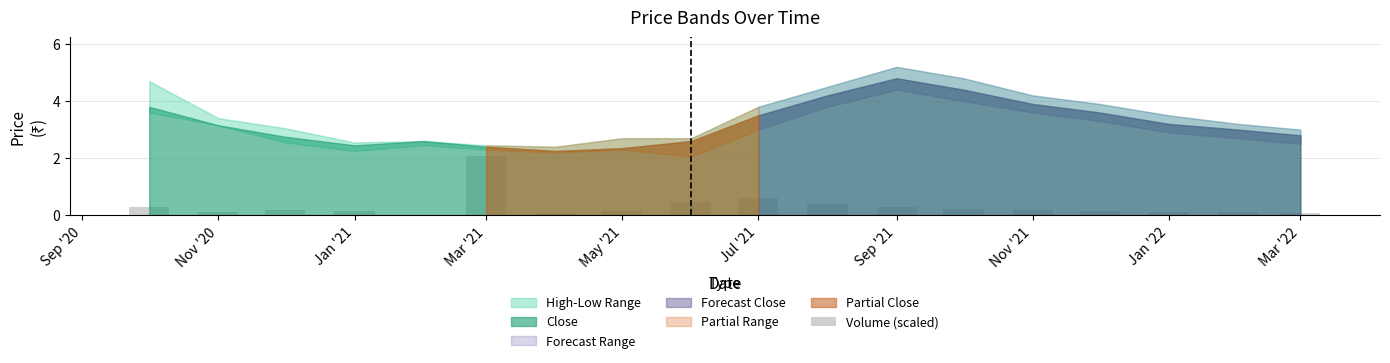

What is the sum of all values?

5.7